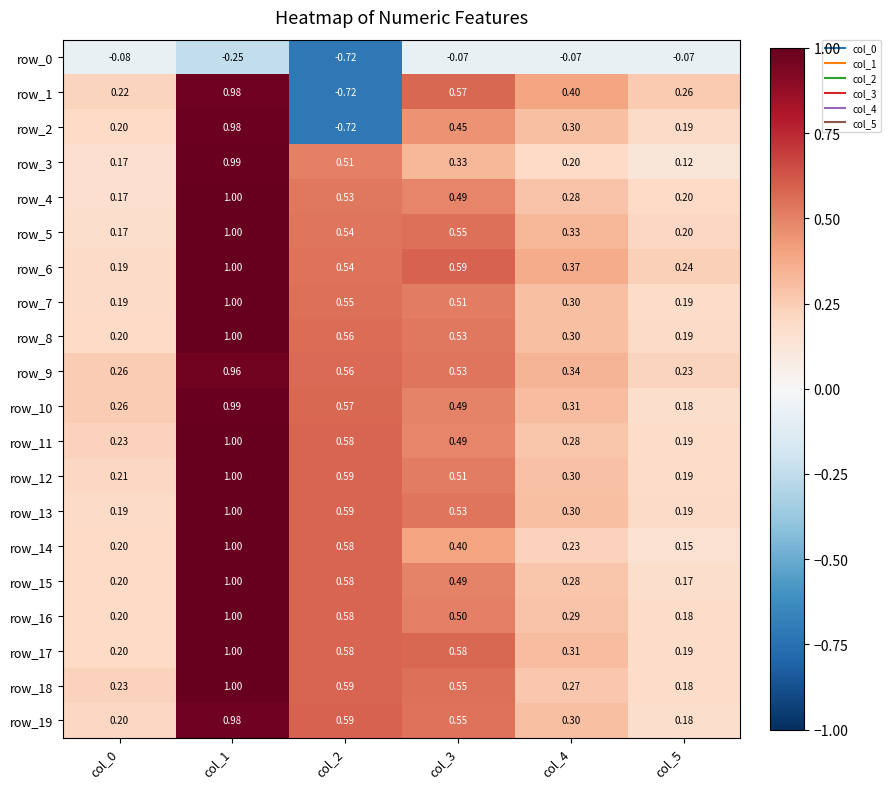

Is the value of row_19 at col_1 greater than the value of row_3 at col_0?

Yes